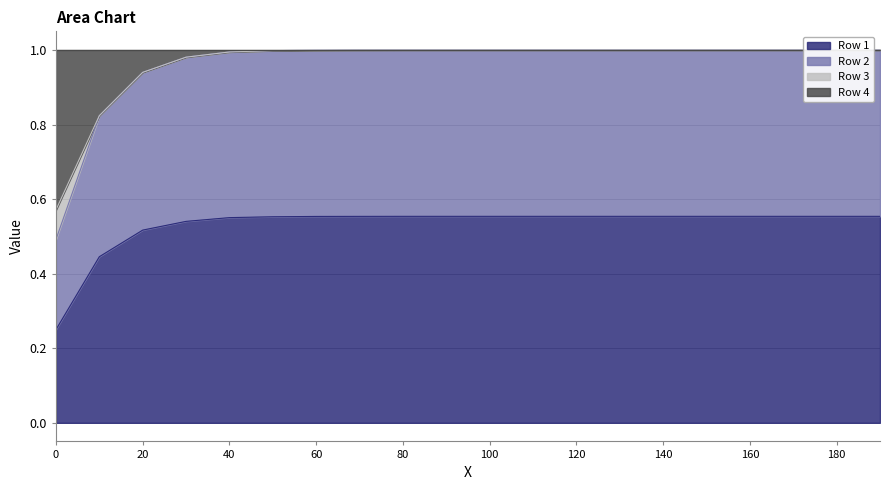

At how many categories does at least one series exceed 0?

20